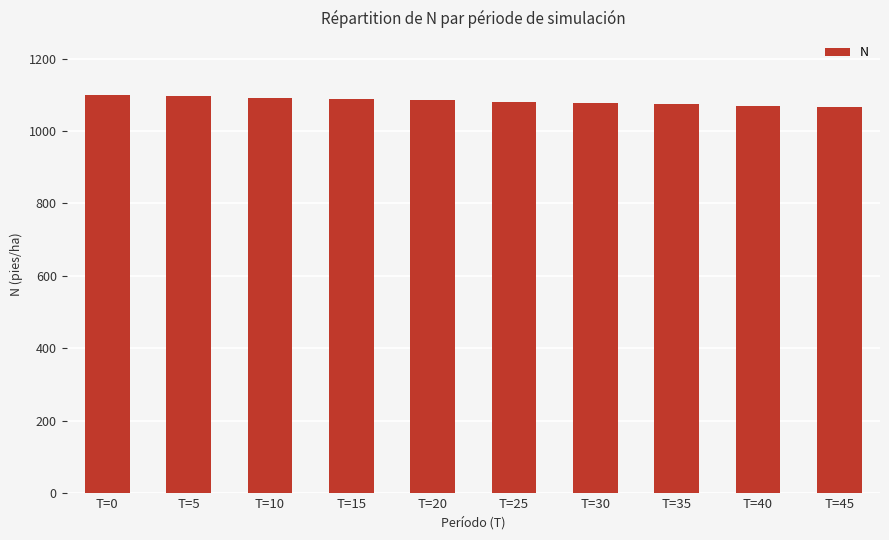

What is the sum of the values at T=25 and T=30?

2158.5